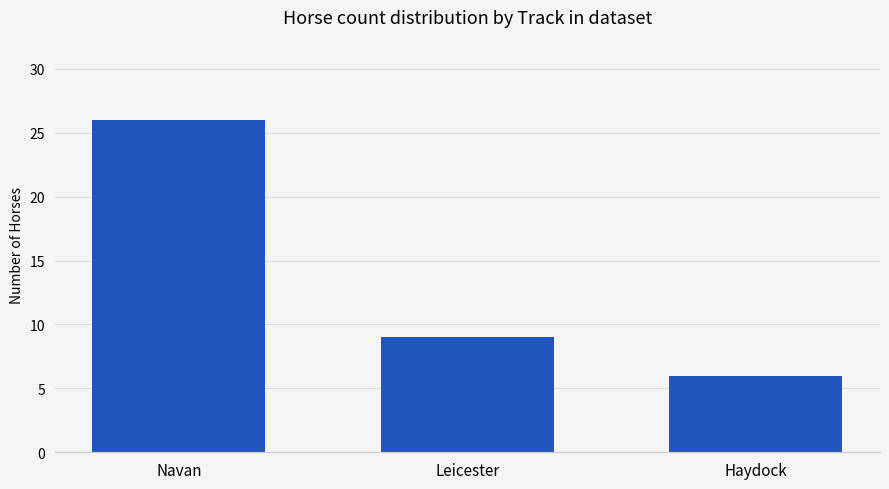

What is the label of the 2nd bar from the right?

Leicester